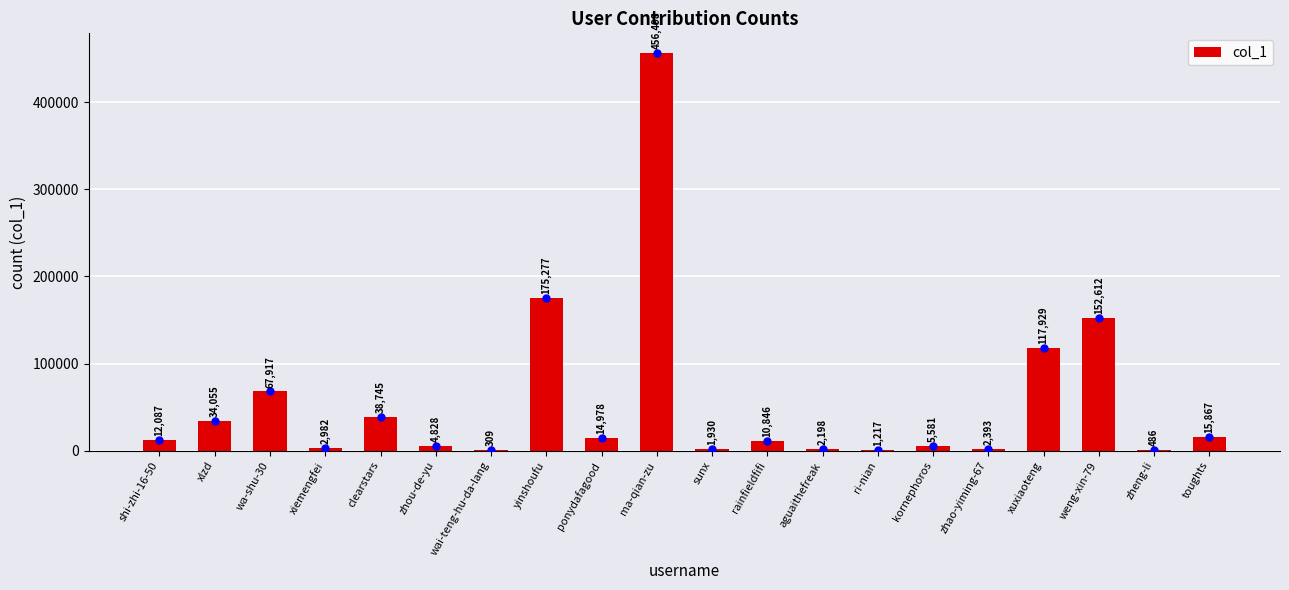

Where is the data nearest to the value 228403?

yinshoufu